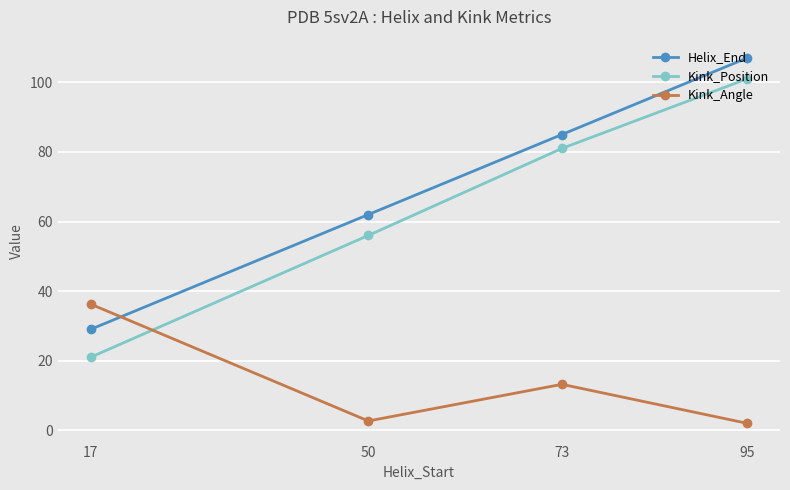

What is the minimum value for Kink_Angle?

2.0